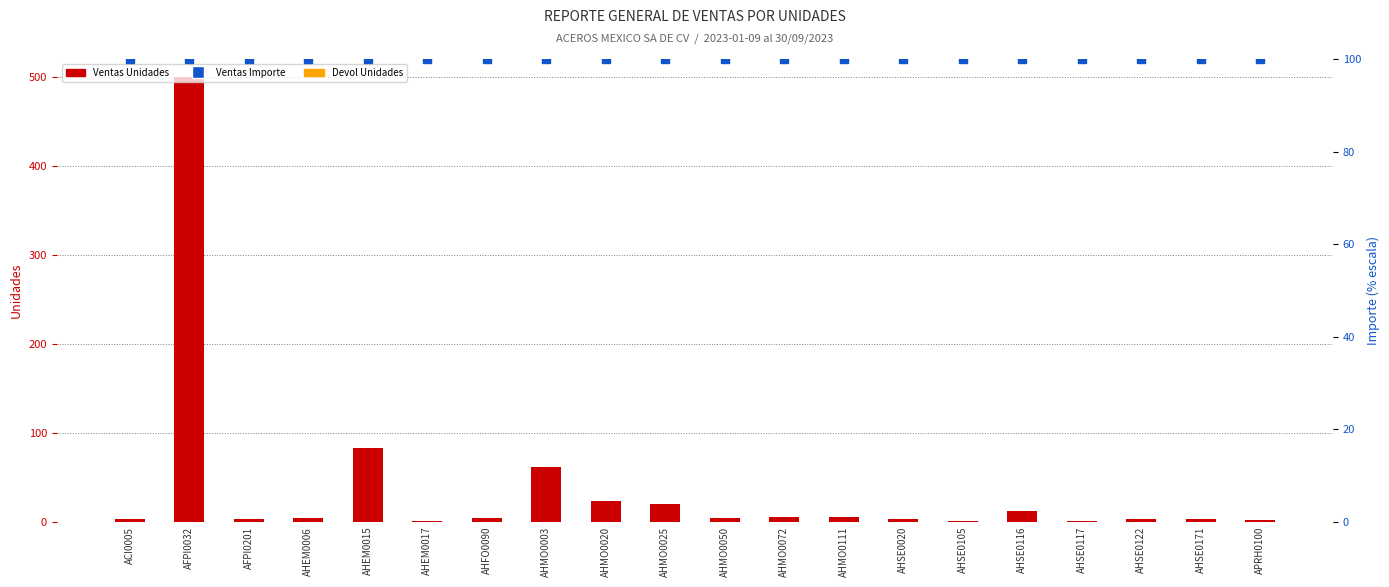

At how many categories does at least one series exceed 387?

1